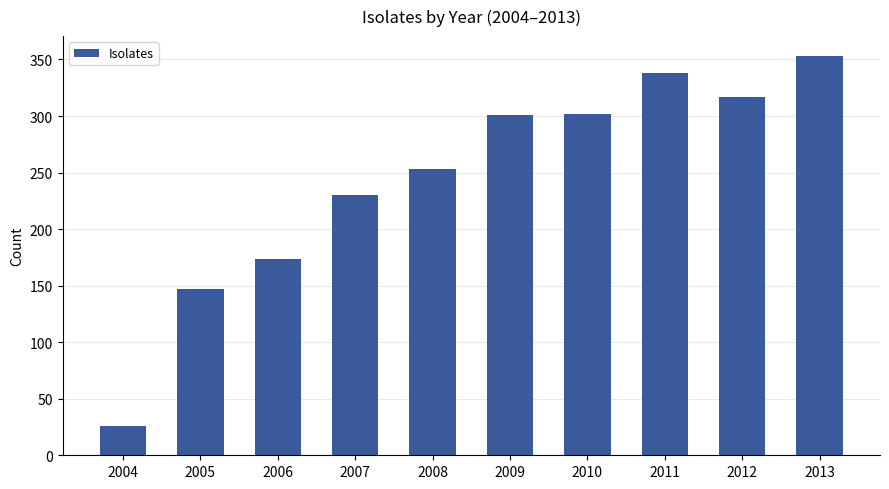

Between 2012 and 2013, which is larger?

2013